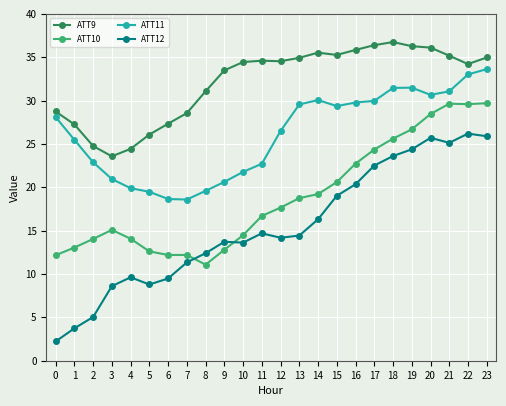

True or false: ATT11 and ATT12 intersect in this chart.

False